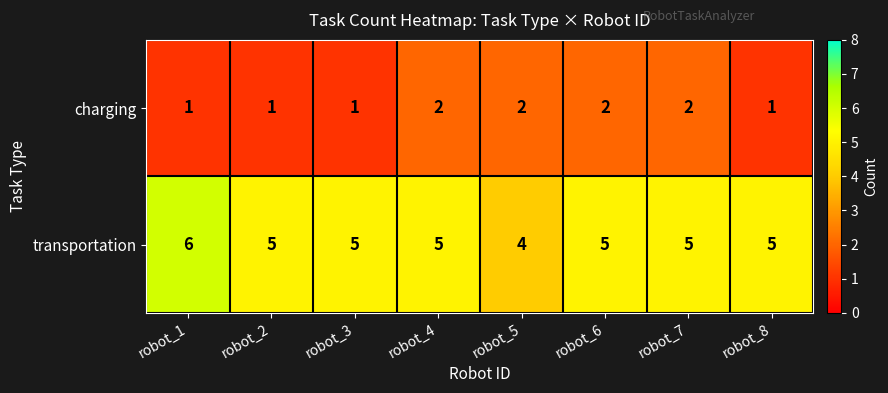

Which category has the highest value across all series?

robot_1